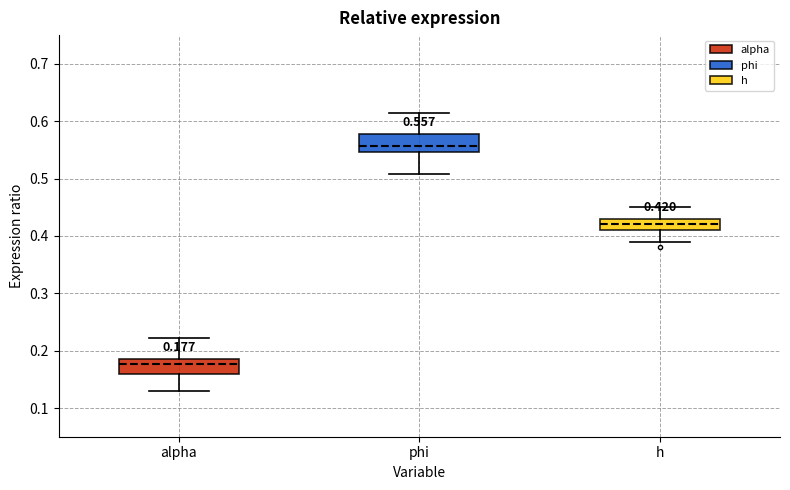

Which box's median line is the lowest?

alpha